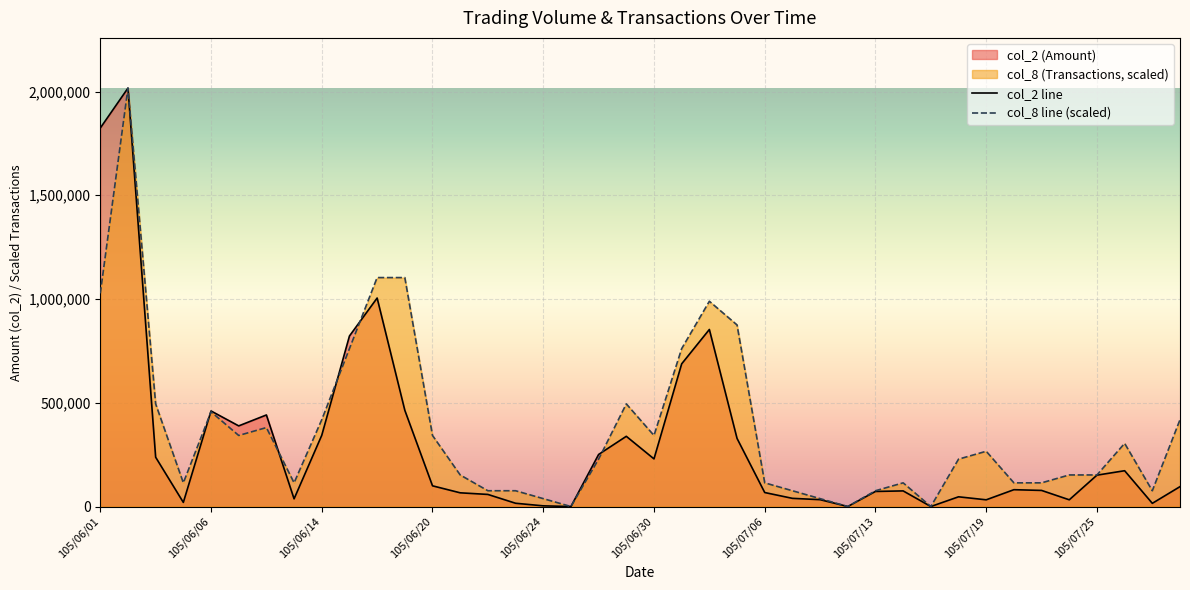

What is the label of the 3rd point from the right?

37